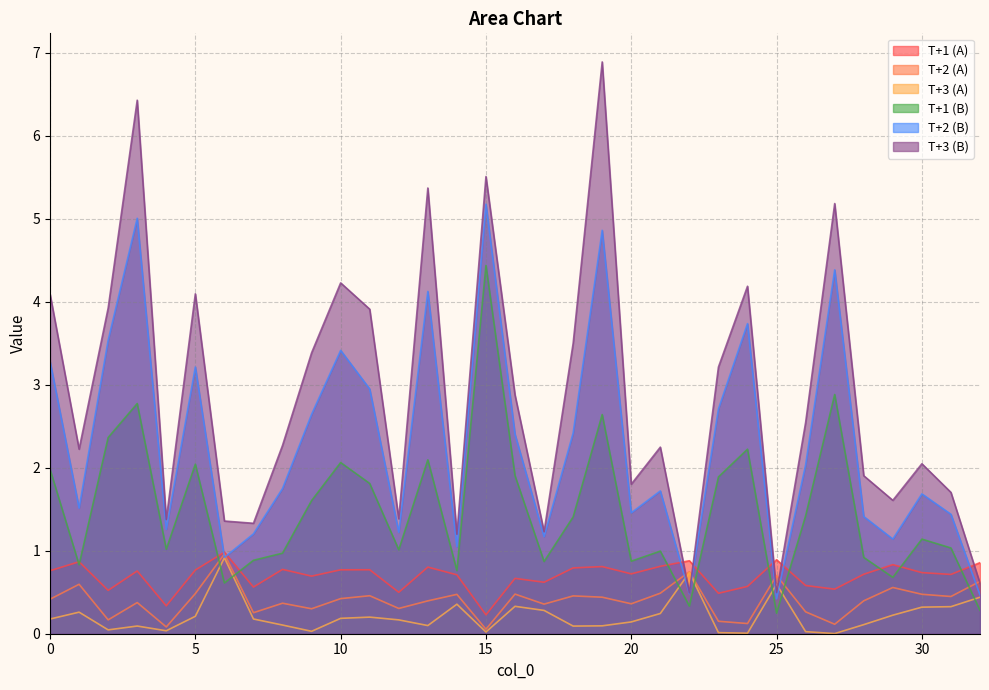

What are all the series names shown in the legend?

T+1 (A), T+2 (A), T+3 (A), T+1 (B), T+2 (B), T+3 (B)